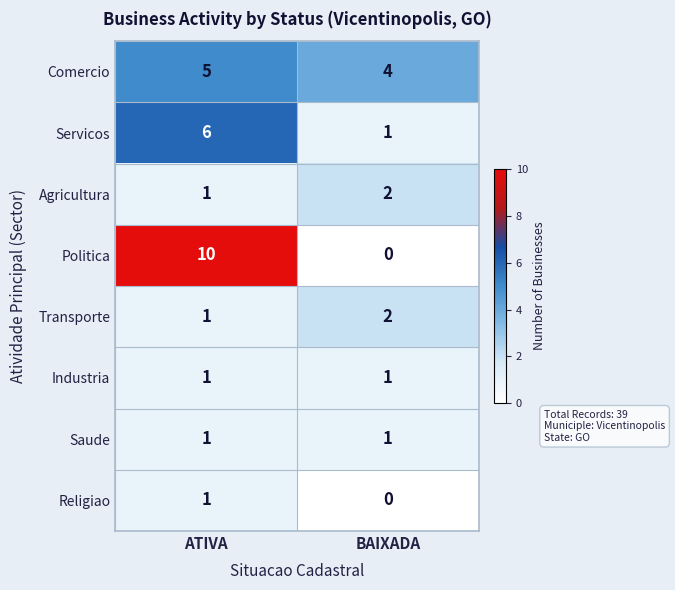

The value of Politica at BAIXADA is -4. True or false?

False